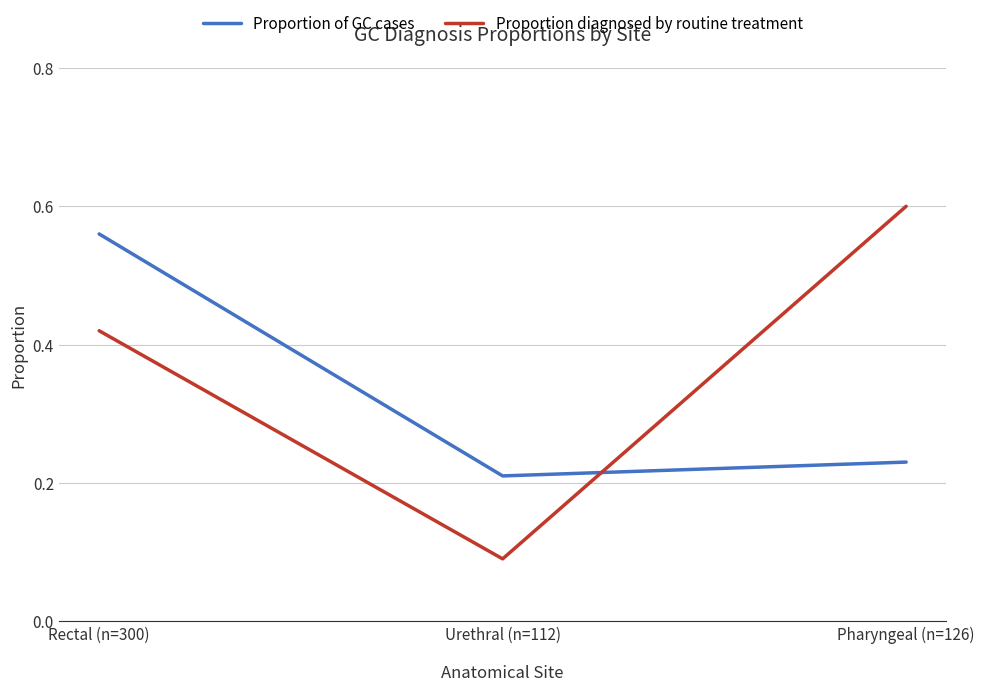

What position from the left is Urethral (n=112)?

2